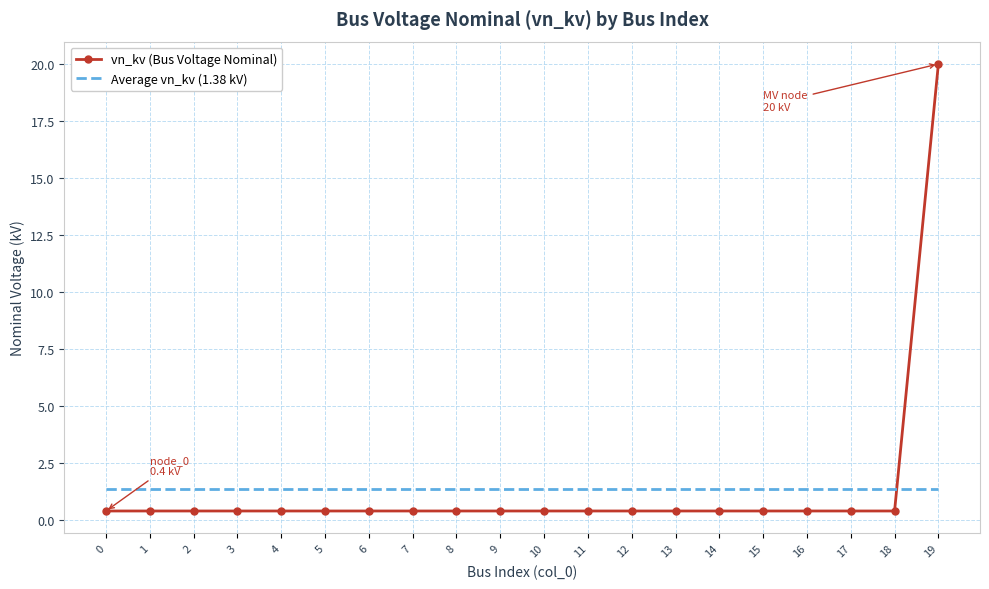

At how many categories does at least one series exceed 0?

20